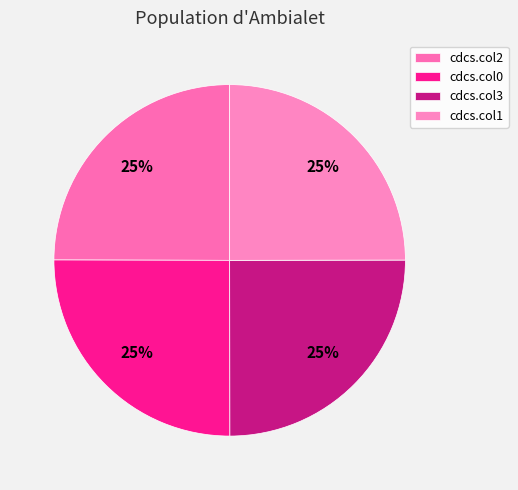

What percentage is the cdcs.col0 slice, to the nearest percent?

25%